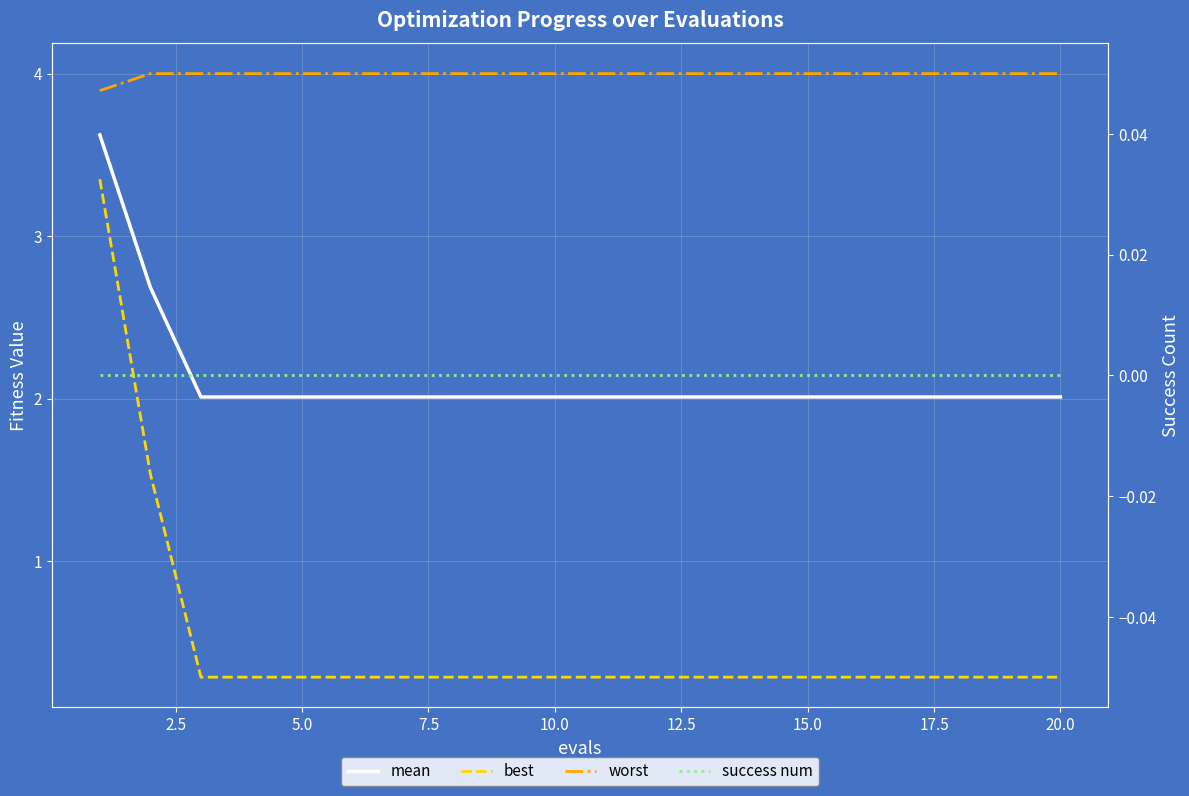

True or false: mean and worst cross at least once.

False